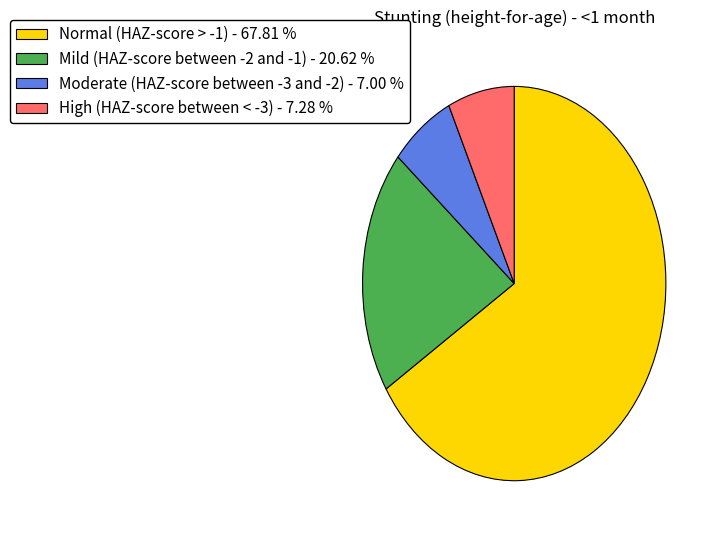

Combined, do Mild (HAZ-score between -2 and -1) and Normal (HAZ-score > -1) account for over 50%?

Yes